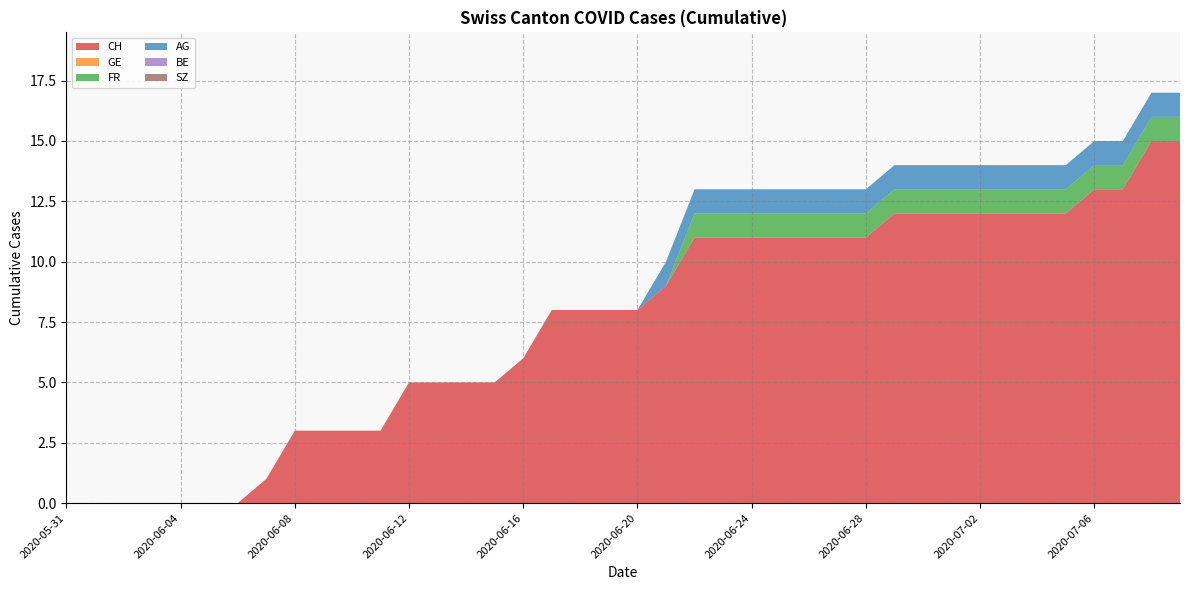

Reading left to right, extract all data points from this chart.

CH: 0	0	0	0	0	0	0	1	3	3	3	3	5	5	5	5	6	8	8	8	8	9	11	11	11	11	11	11	11	12	12	12	12	12	12	12	13	13	15	15
GE: 0	0	0	0	0	0	0	0	0	0	0	0	0	0	0	0	0	0	0	0	0	0	0	0	0	0	0	0	0	0	0	0	0	0	0	0	0	0	0	0
FR: 0	0	0	0	0	0	0	0	0	0	0	0	0	0	0	0	0	0	0	0	0	0	1	1	1	1	1	1	1	1	1	1	1	1	1	1	1	1	1	1
AG: 0	0	0	0	0	0	0	0	0	0	0	0	0	0	0	0	0	0	0	0	0	1	1	1	1	1	1	1	1	1	1	1	1	1	1	1	1	1	1	1
BE: 0	0	0	0	0	0	0	0	0	0	0	0	0	0	0	0	0	0	0	0	0	0	0	0	0	0	0	0	0	0	0	0	0	0	0	0	0	0	0	0
SZ: 0	0	0	0	0	0	0	0	0	0	0	0	0	0	0	0	0	0	0	0	0	0	0	0	0	0	0	0	0	0	0	0	0	0	0	0	0	0	0	0